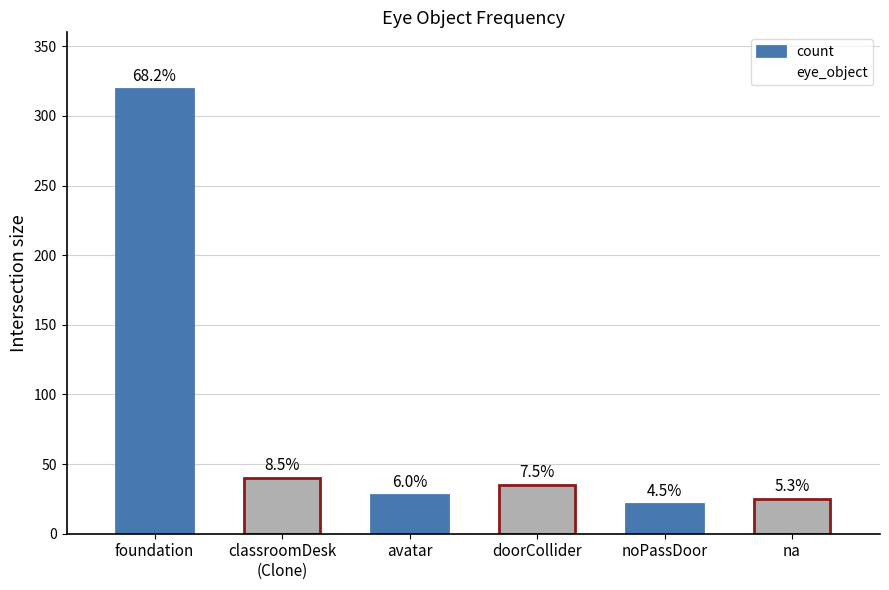

What is the label of the 4th bar from the right?

avatar